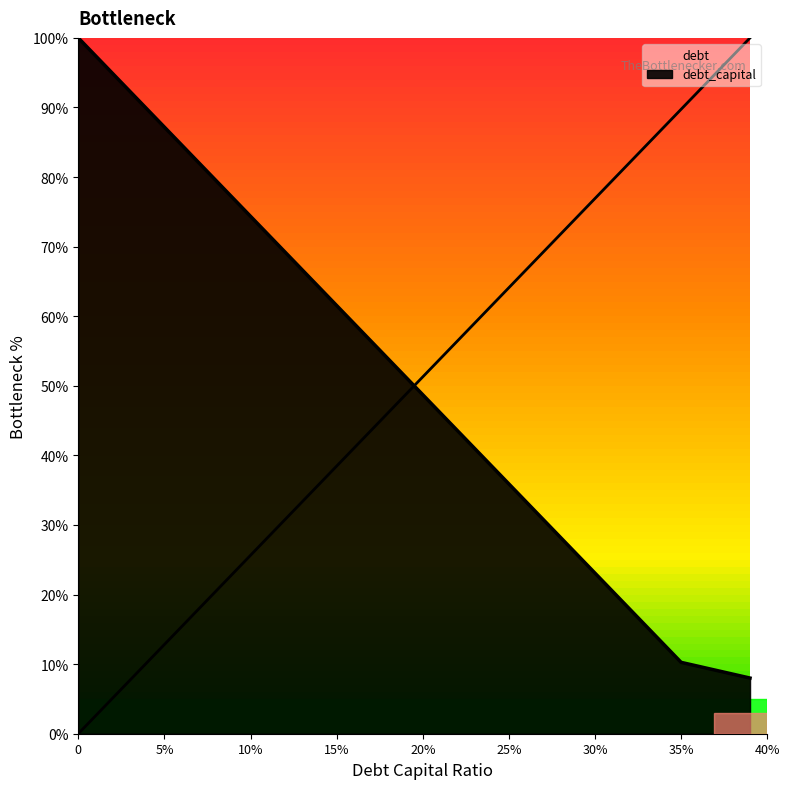

Between 0.24 and 0.08, which is larger?

0.24